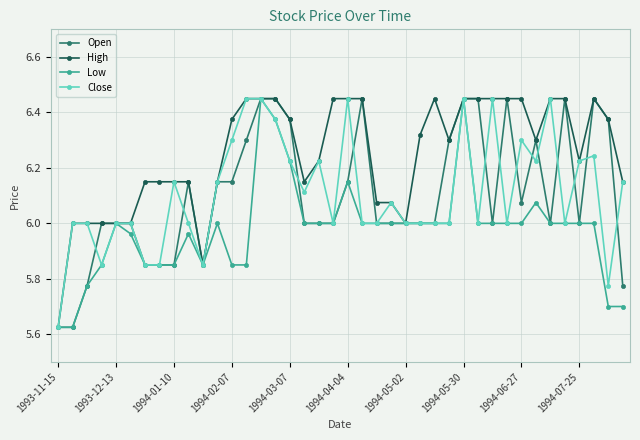

At how many categories does at least one series exceed 5?

40